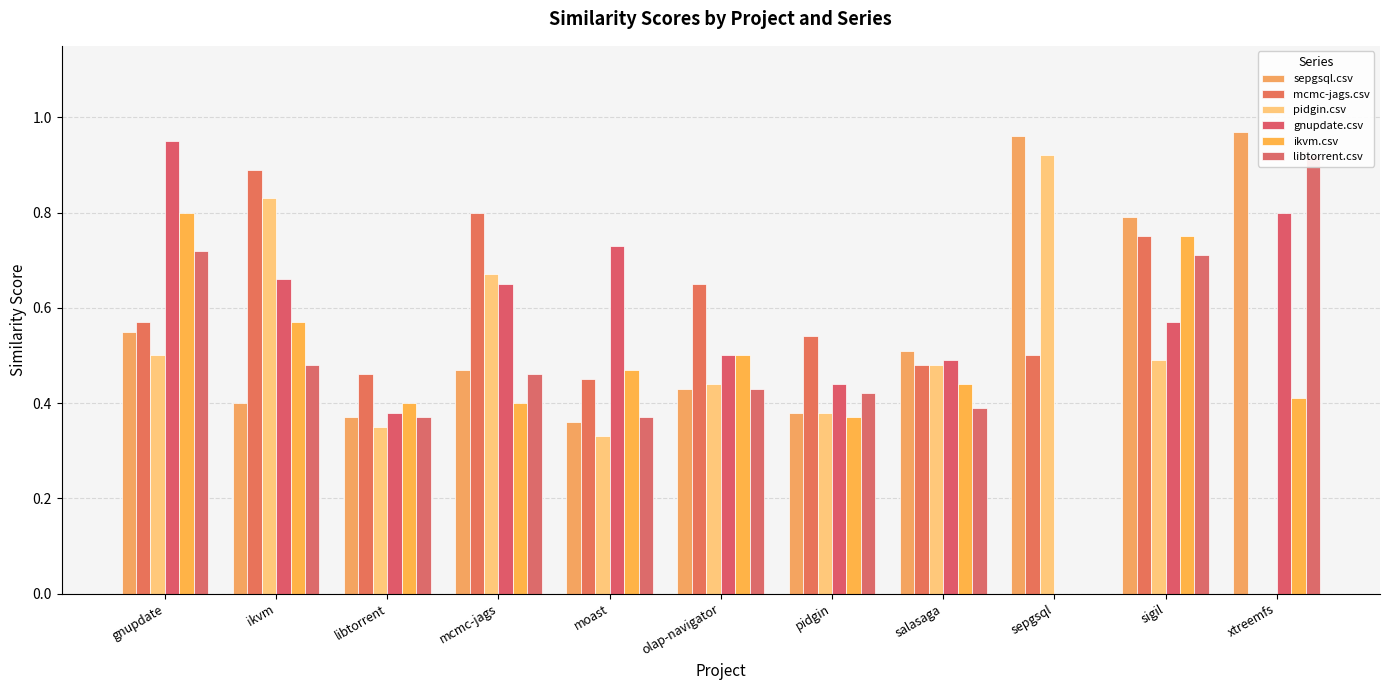

Reading left to right, transcribe all the data shown in this chart.

sepgsql.csv: 0.6	0.4	0.4	0.5	0.4	0.4	0.4	0.5	1.0	0.8	1.0
mcmc-jags.csv: 0.6	0.9	0.5	0.8	0.5	0.7	0.5	0.5	0.5	0.8	0.0
pidgin.csv: 0.5	0.8	0.3	0.7	0.3	0.4	0.4	0.5	0.9	0.5	0.0
gnupdate.csv: 0.9	0.7	0.4	0.7	0.7	0.5	0.4	0.5	0.0	0.6	0.8
ikvm.csv: 0.8	0.6	0.4	0.4	0.5	0.5	0.4	0.4	0.0	0.8	0.4
libtorrent.csv: 0.7	0.5	0.4	0.5	0.4	0.4	0.4	0.4	0.0	0.7	0.9